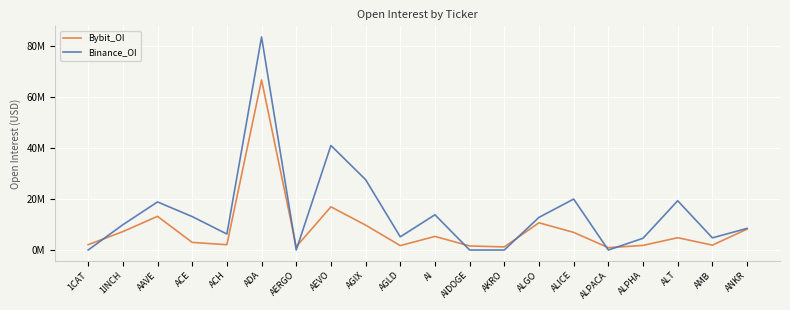

Where does the Binance_OI series first go above 9?

1INCH